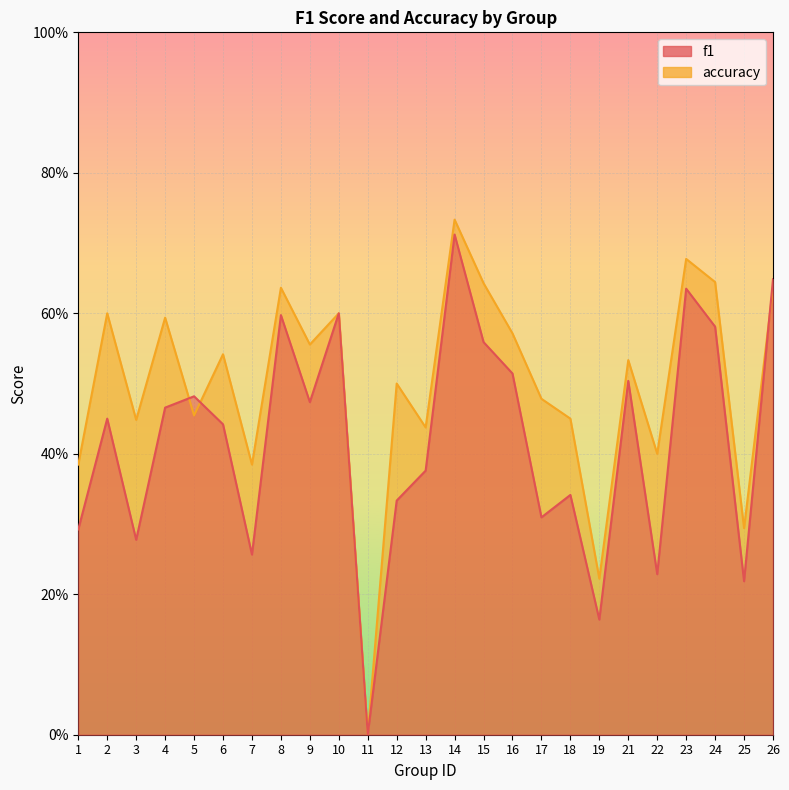

Is it true that accuracy equals 1.0 at 9?

False